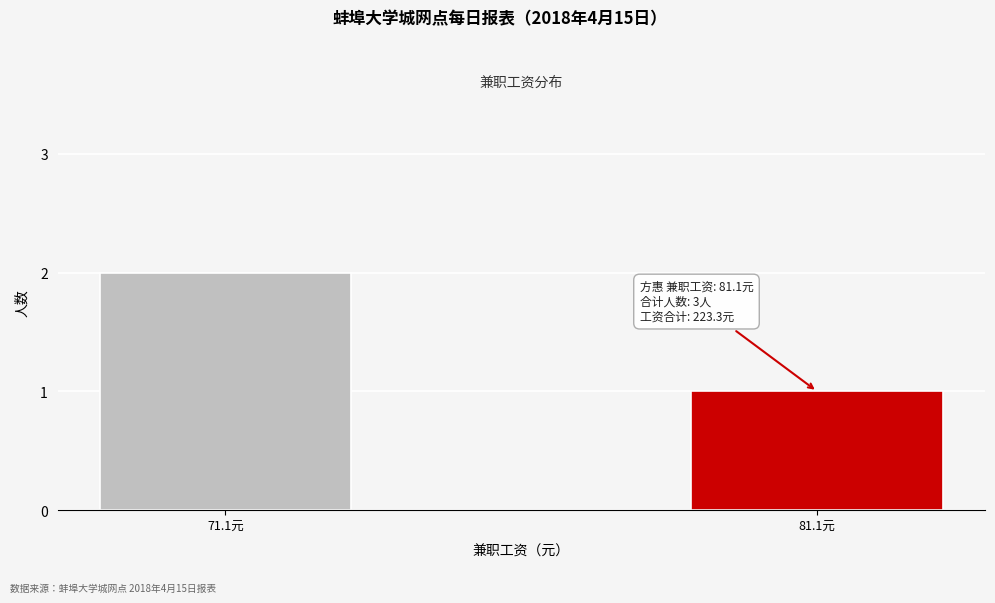

Reading left to right, what are all the values shown in this chart?

71.1元=2	81.1元=1